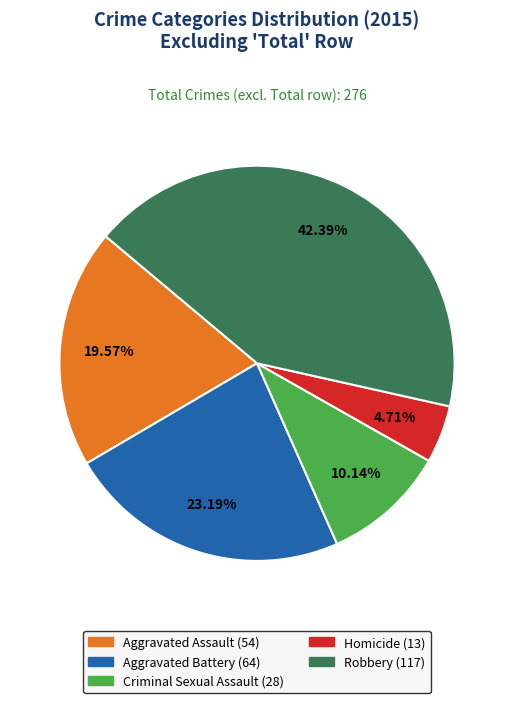

Combined, do Aggravated Battery and Homicide account for over 50%?

No